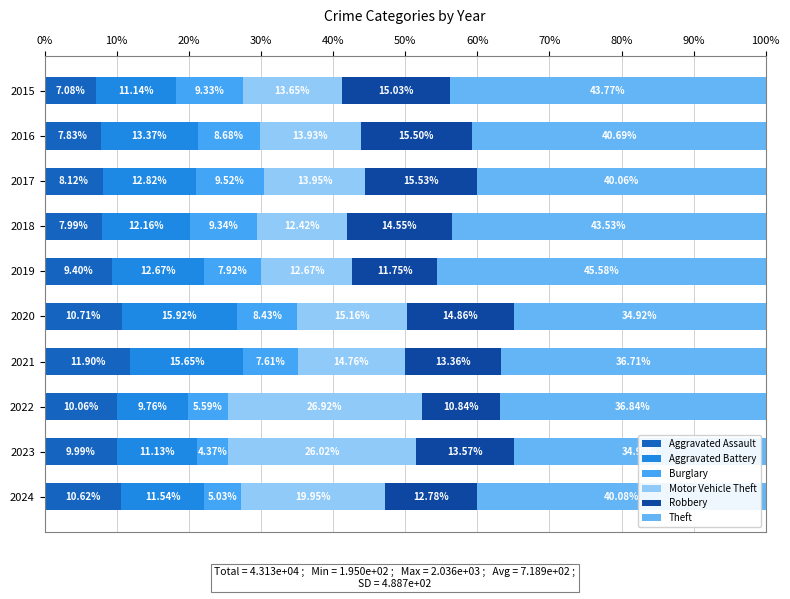

How many data points in Aggravated Assault are above 9?

6